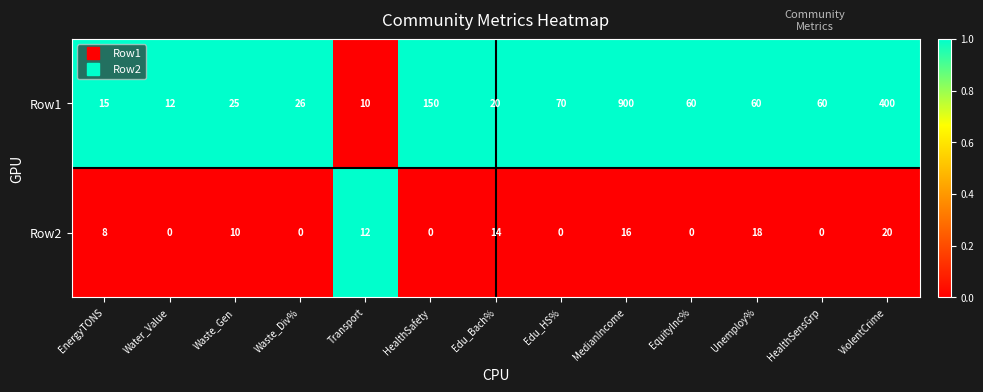

Rank the series by their average value, from lowest to highest.

Row2, Row1